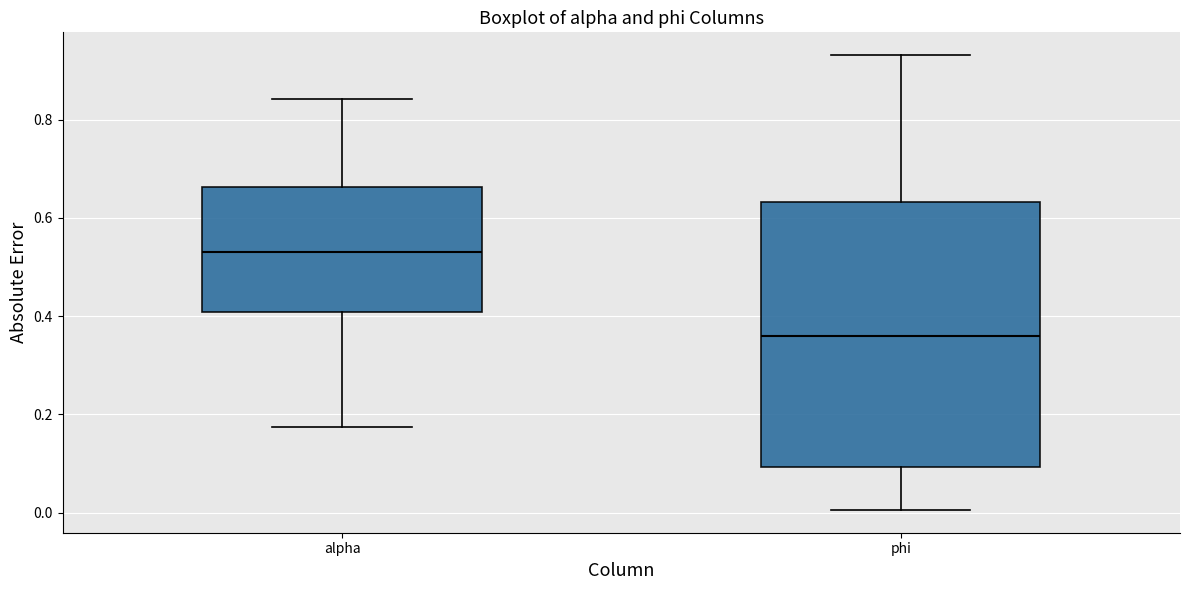

Where does the median line of the box for phi sit on the y-axis? The values are not printed on the chart, so give them approximately, as read against the axis.

0.36